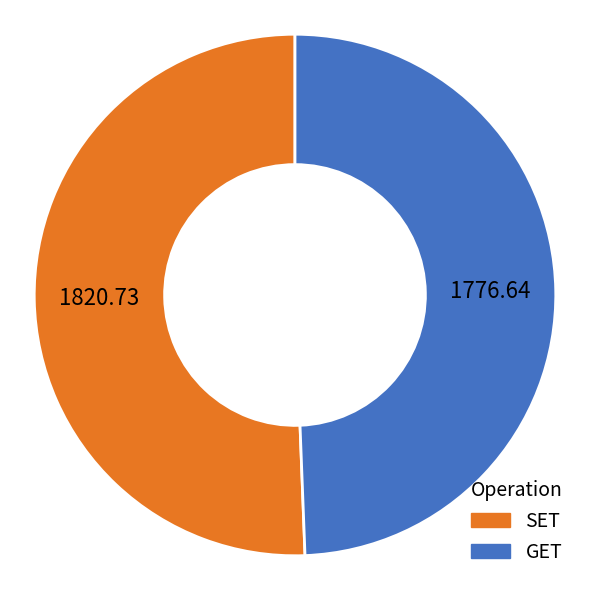

Rank the categories by value from highest to lowest.

SET, GET